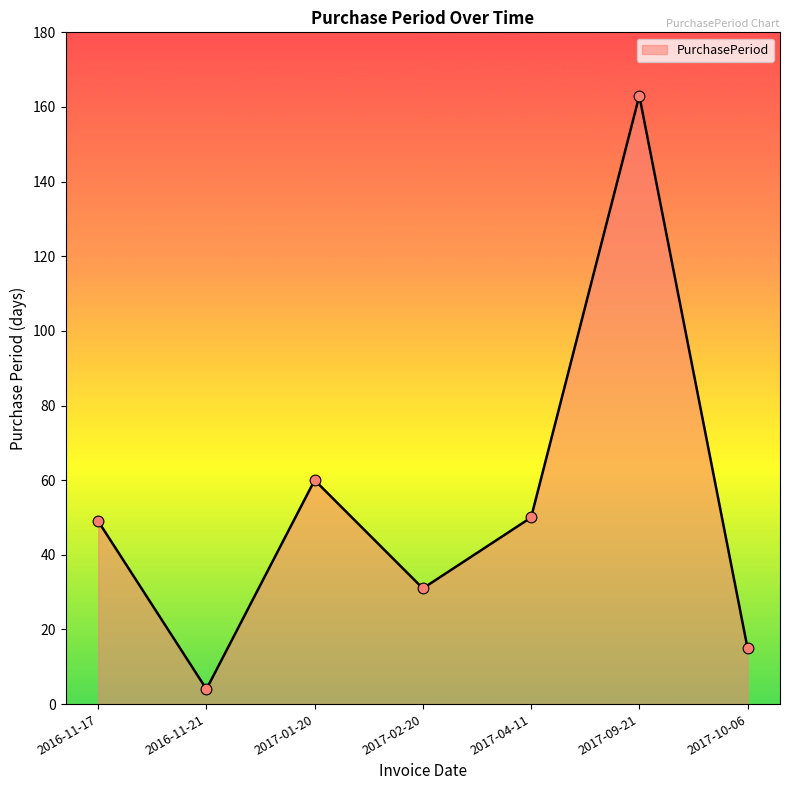

Between 2017-10-06 and 2016-11-21, which is larger?

2017-10-06